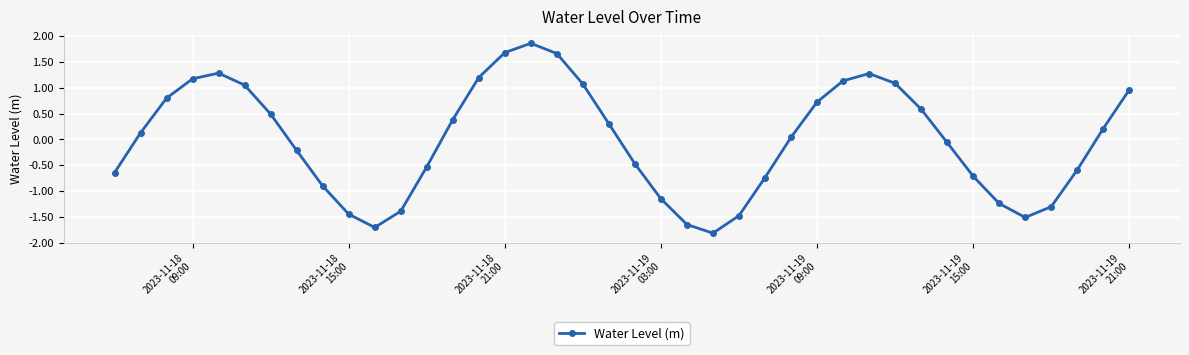

What is the sum of all values?

-0.5